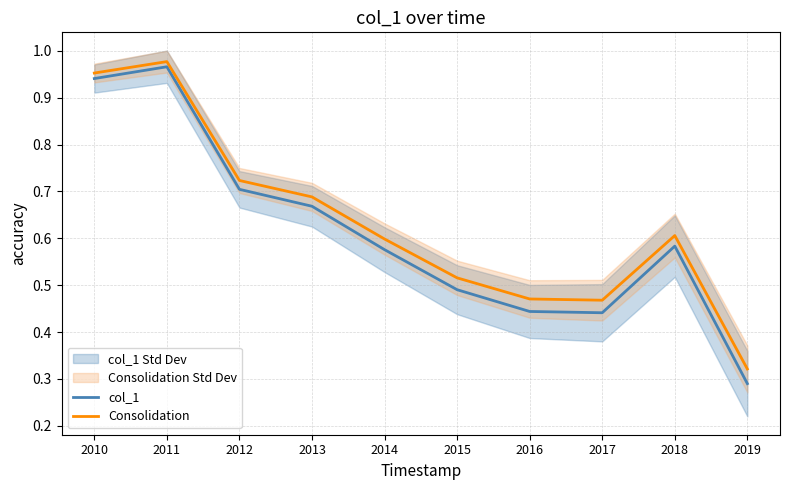

Count the number of categories in the chart.

10